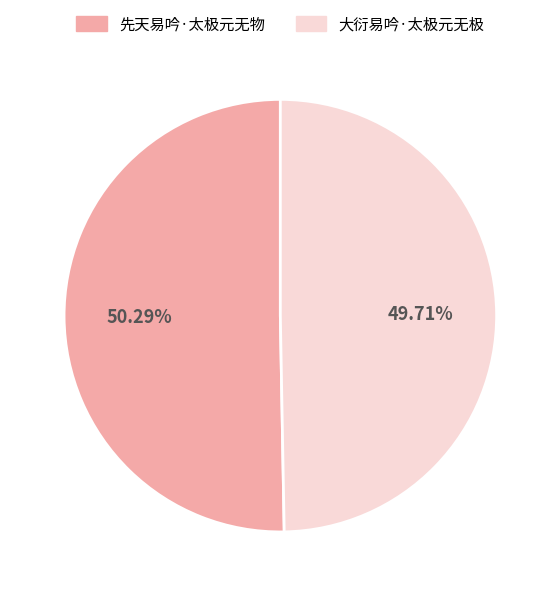

The 大衍易吟·太极元无极 slice represents 50% of the pie. True or false?

True